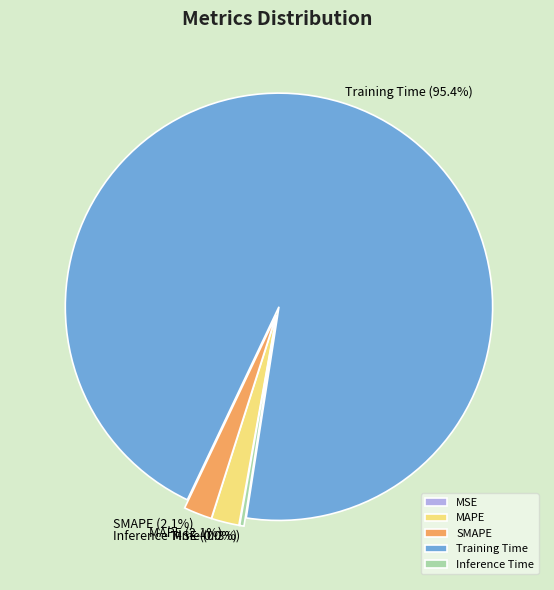

To the nearest percent, what is the combined percentage of SMAPE and Training Time?

98%